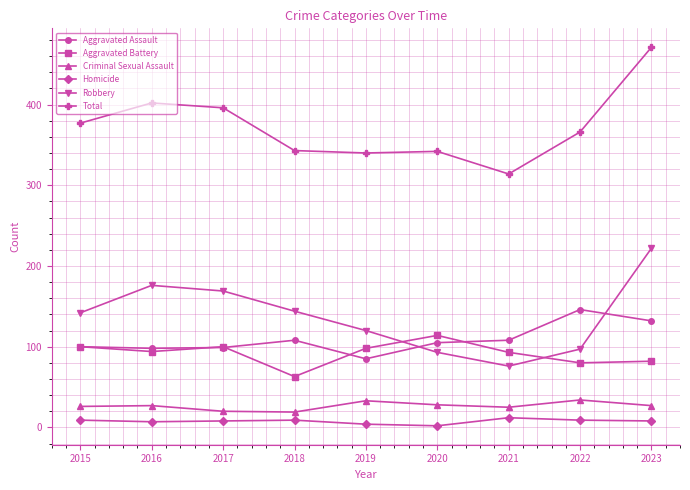

What is the minimum value for Robbery?

76